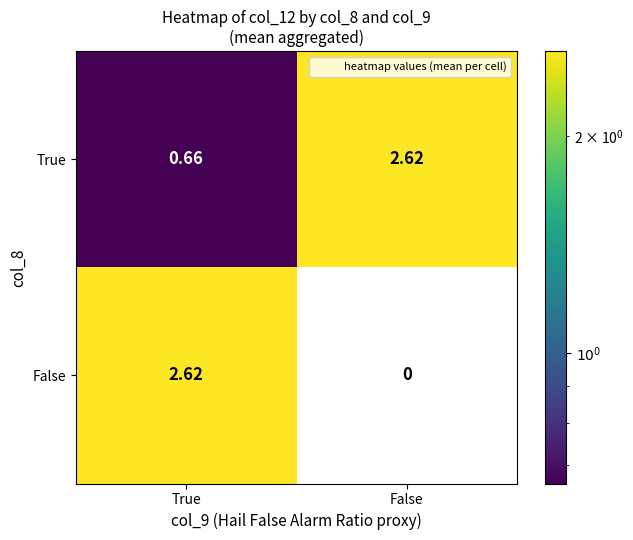

List the labels in order of True value, smallest first.

True, False